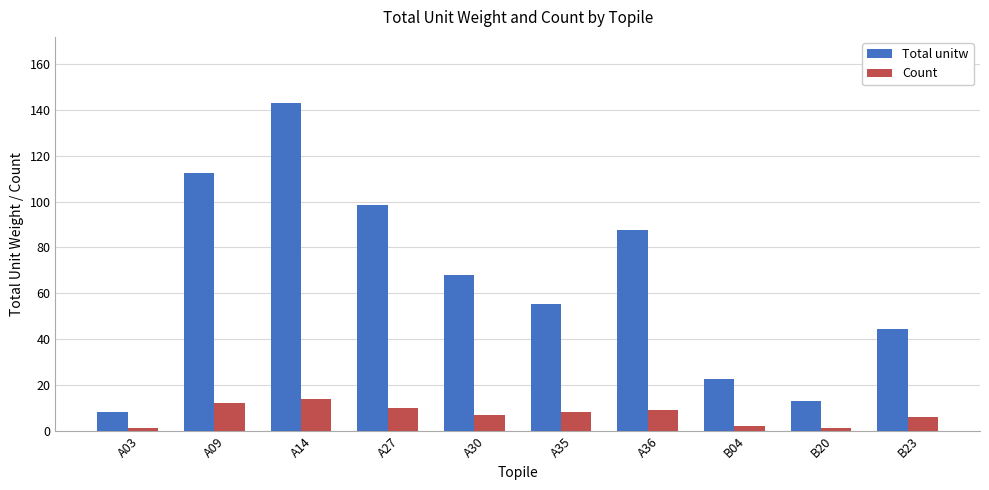

What is the difference between the Total unitw values at A30 and A36?

19.8